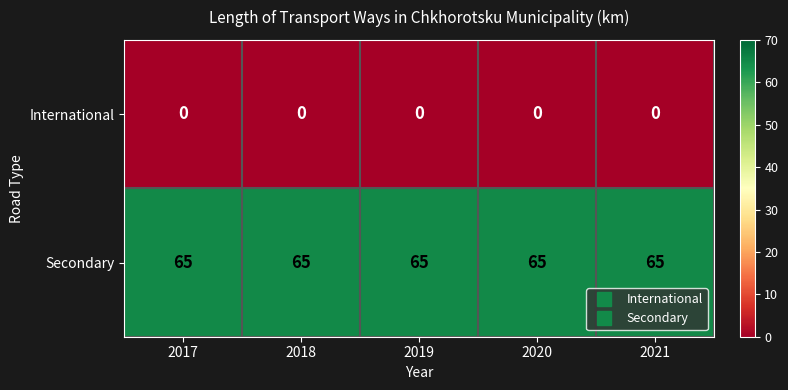

What is the minimum value for Secondary?

65